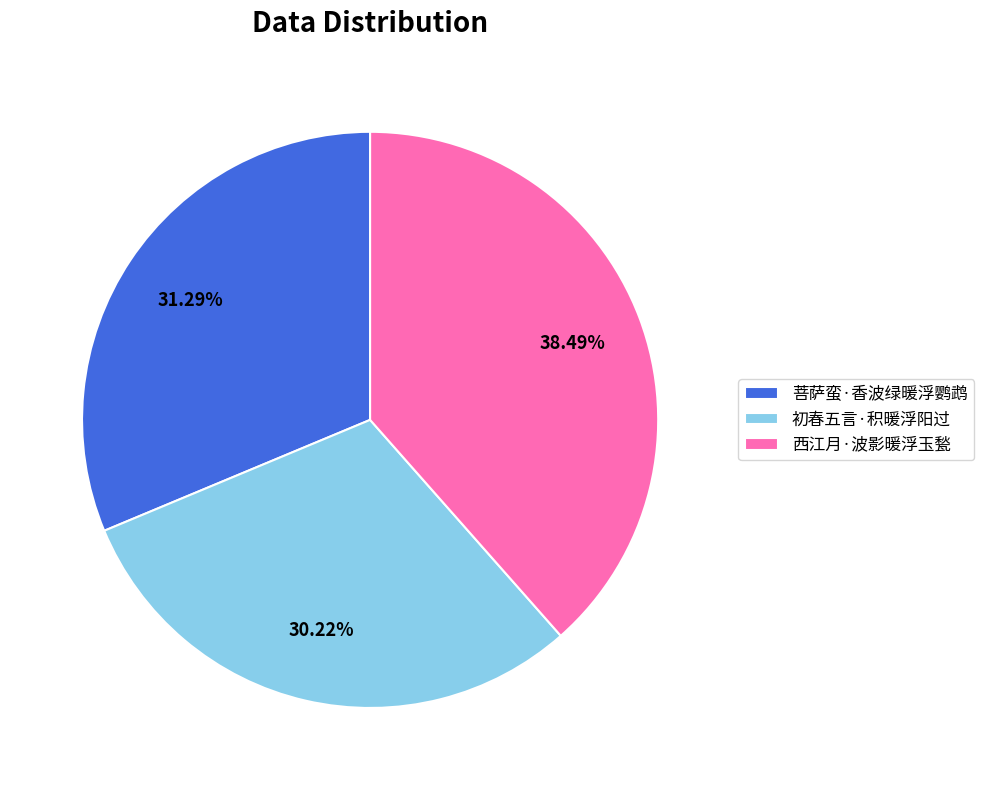

Which category has the smallest portion of the pie?

初春五言·积暖浮阳过